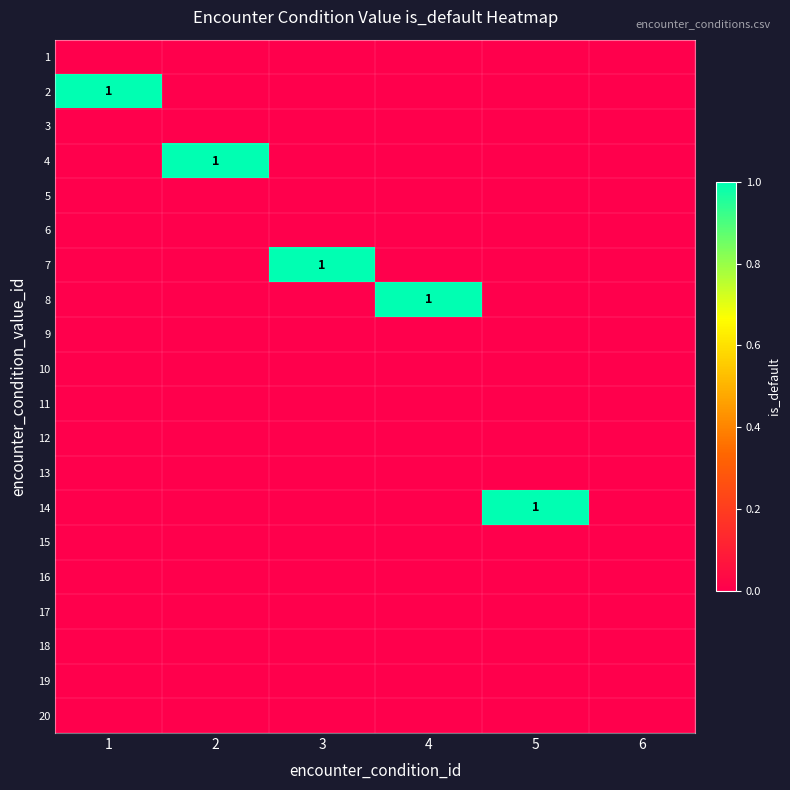

Is it true that 14 equals 2 at 5?

False